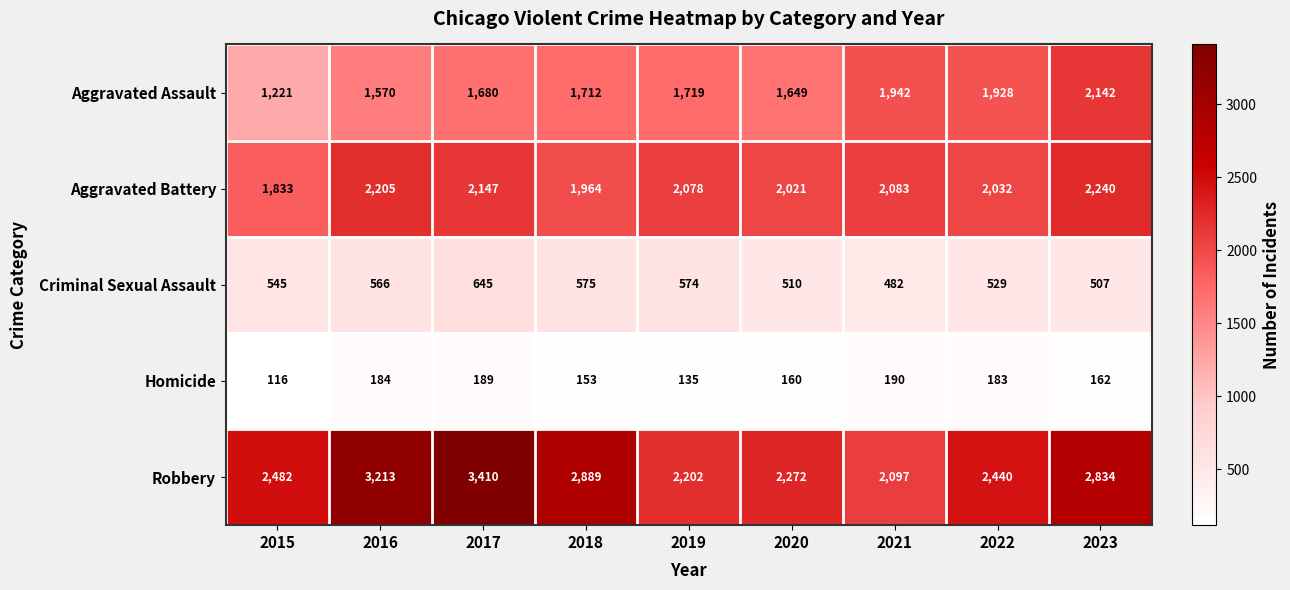

Where is Homicide nearest to the value 153?

2018